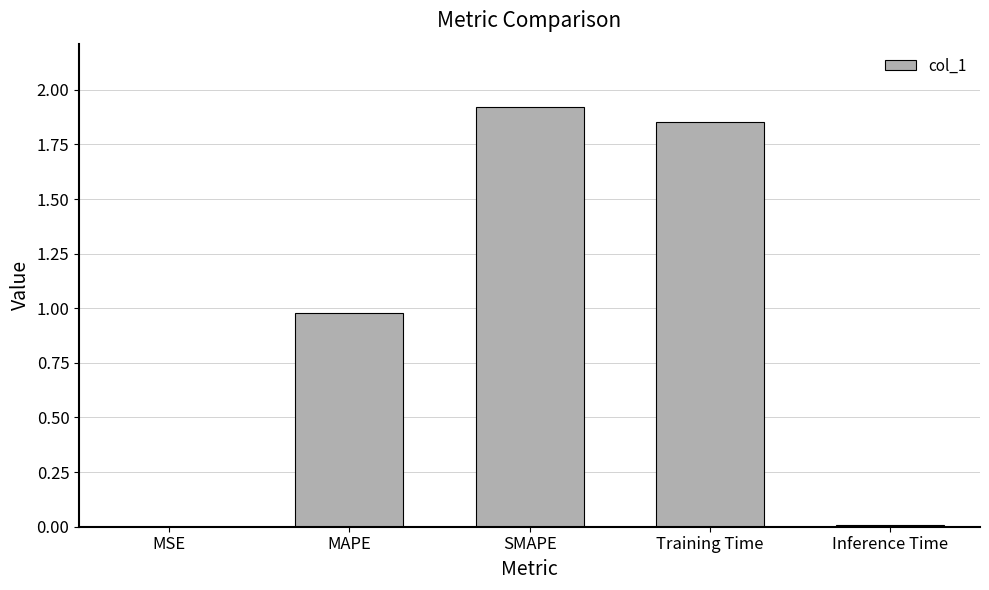

What is the change in value from MSE to SMAPE?

+1.9